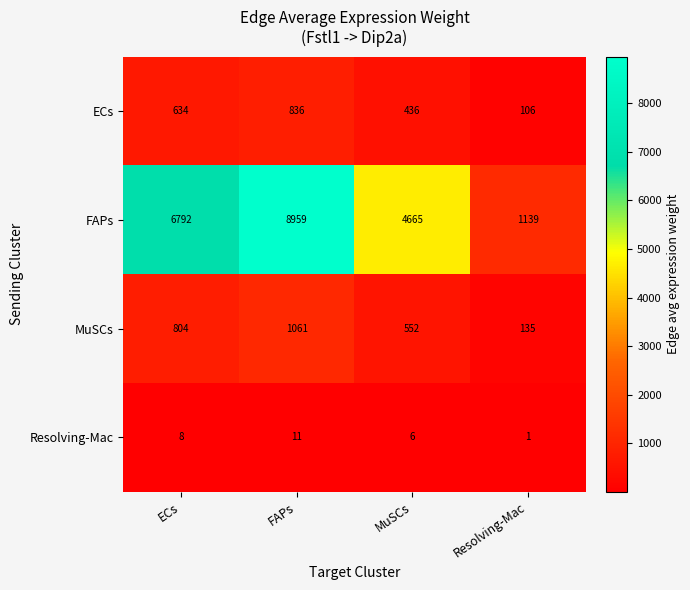

The MuSCs series shows 1502 at FAPs. True or false?

False